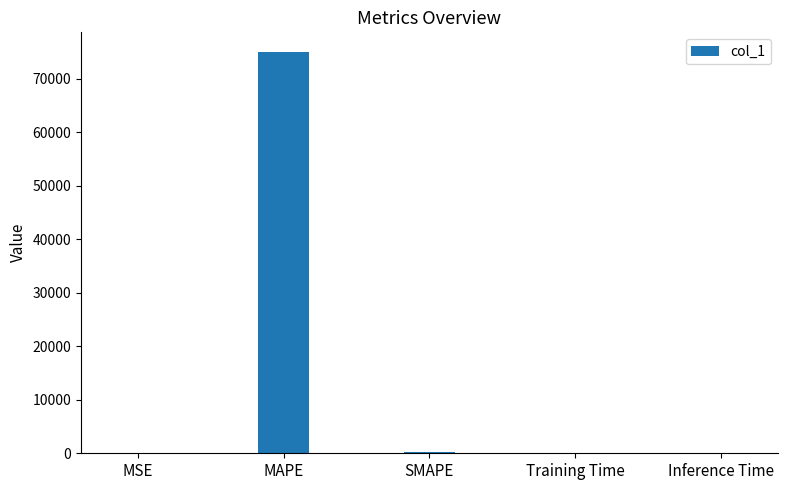

What is the sum of all values?

75096.3